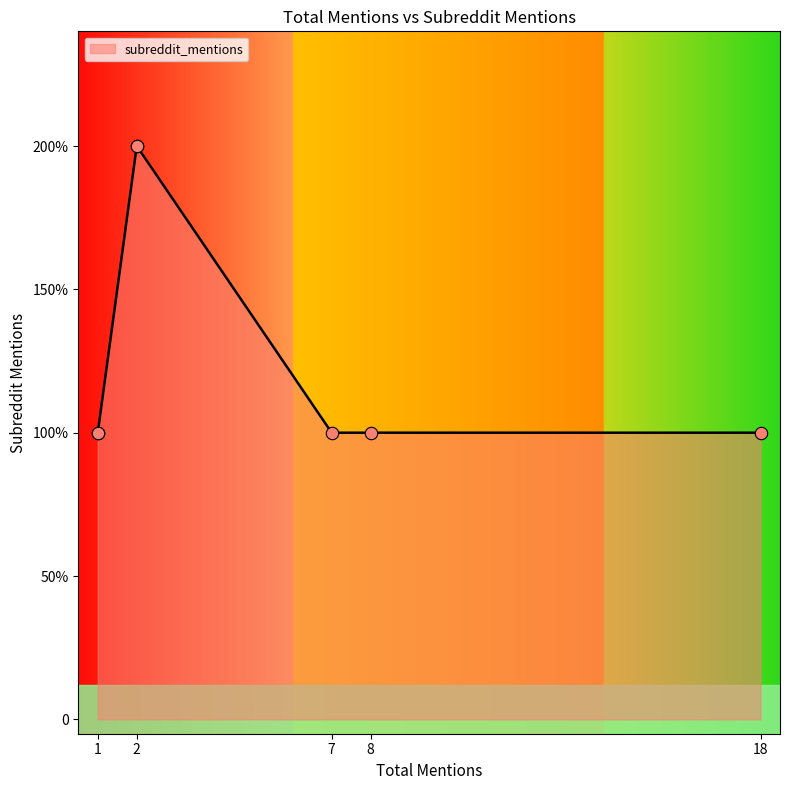

Between 7 and 2, which is larger?

2